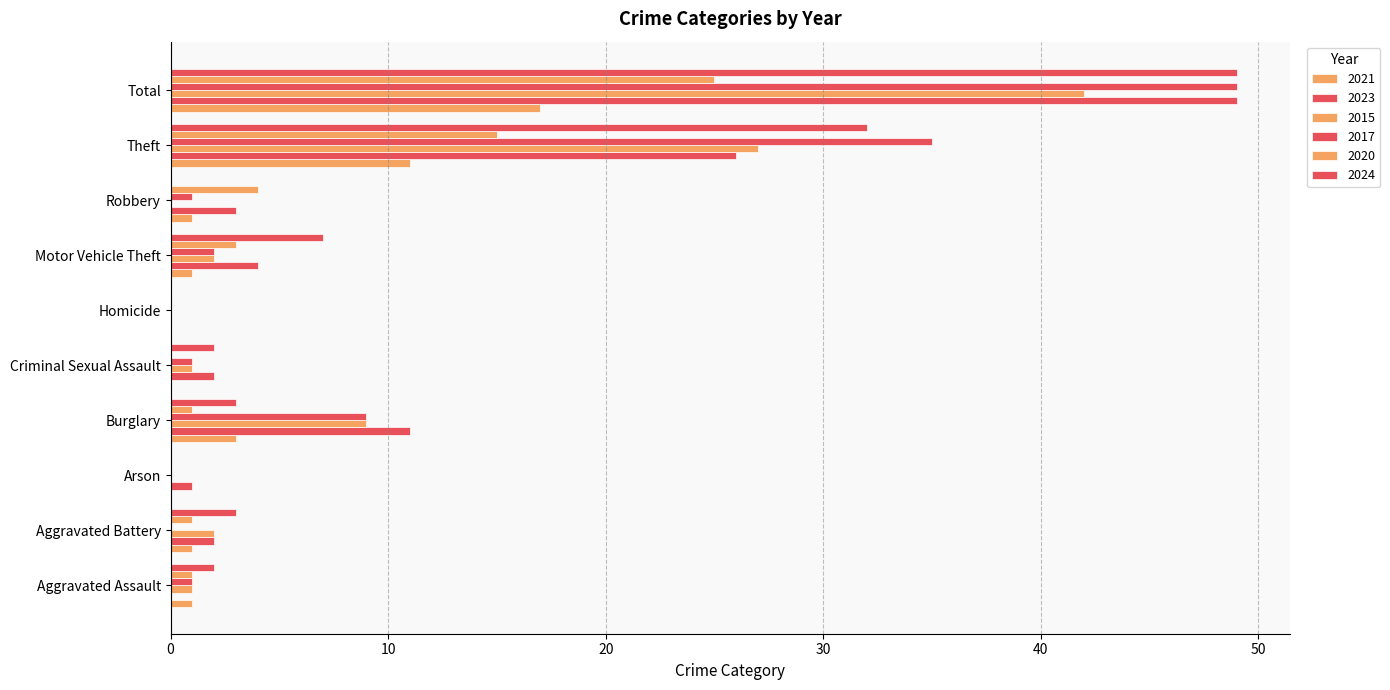

How many series are shown in this chart?

6